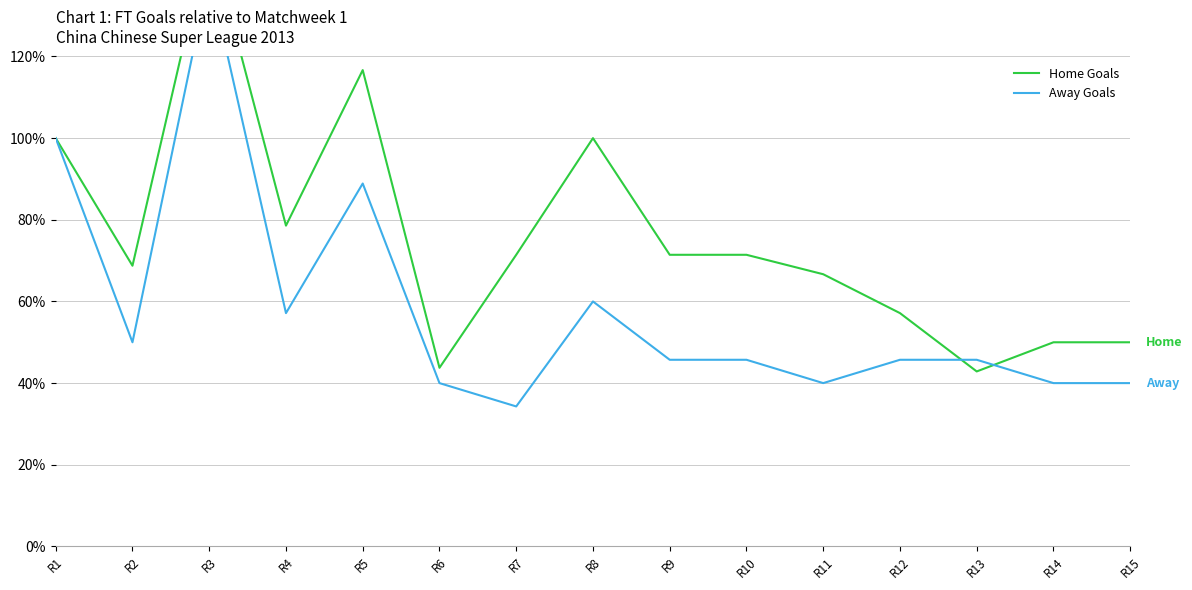

What is the value of the Home Goals point at the 4th from the left?

78.6